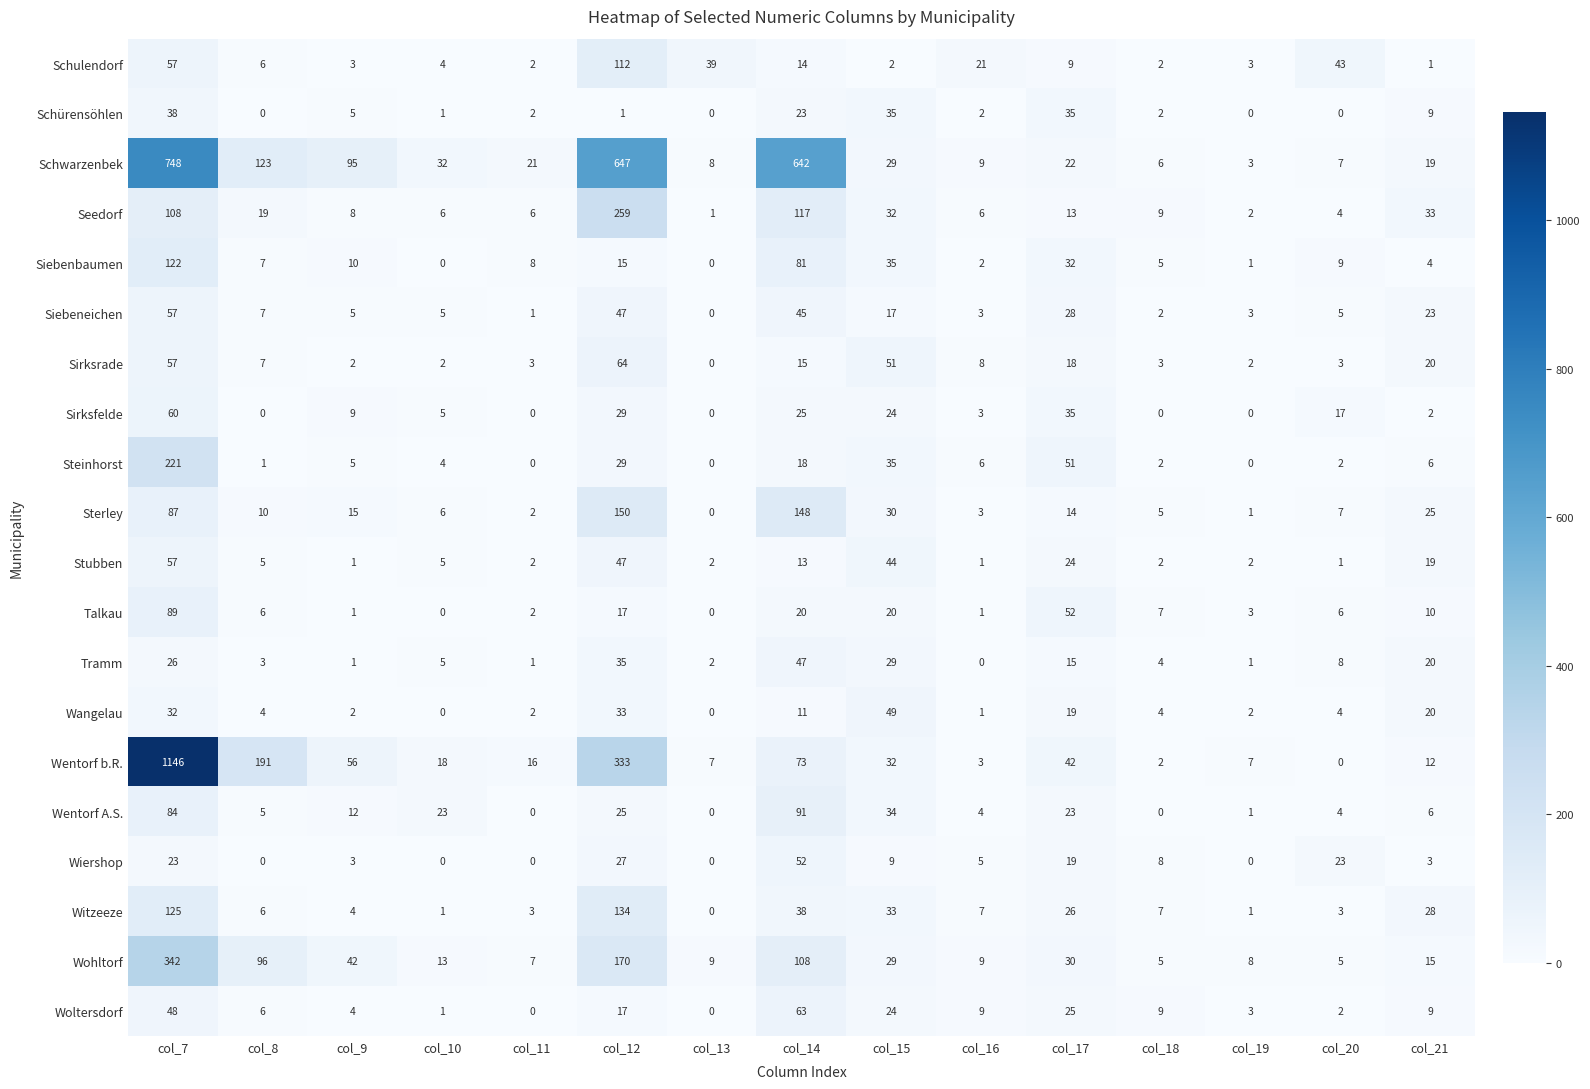

What is the greatest value displayed?

1146